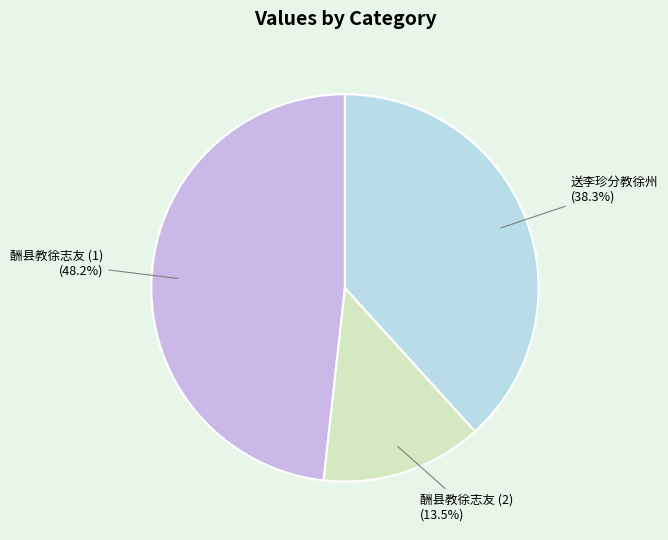

Does any single category account for the majority?

No